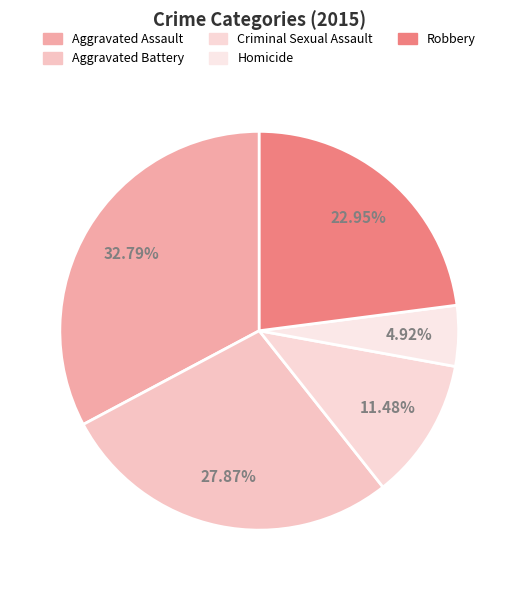

To the nearest percent, what percentage of the pie is Homicide?

5%